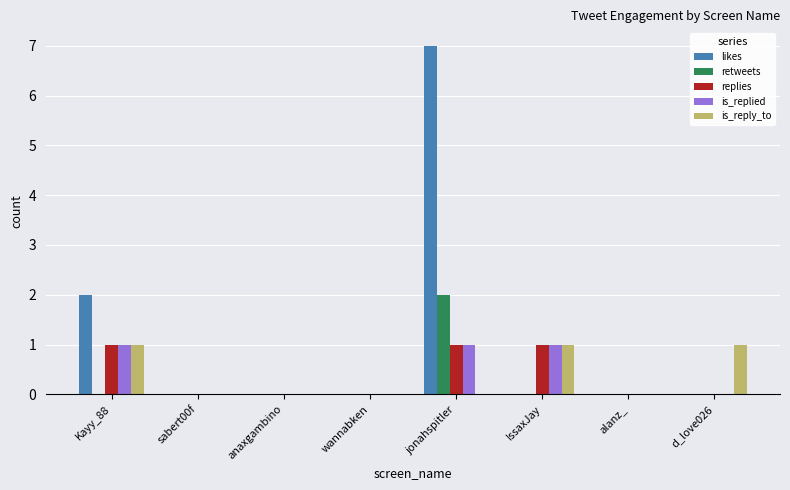

Are the bars grouped side by side (vs. stacked)?

Yes